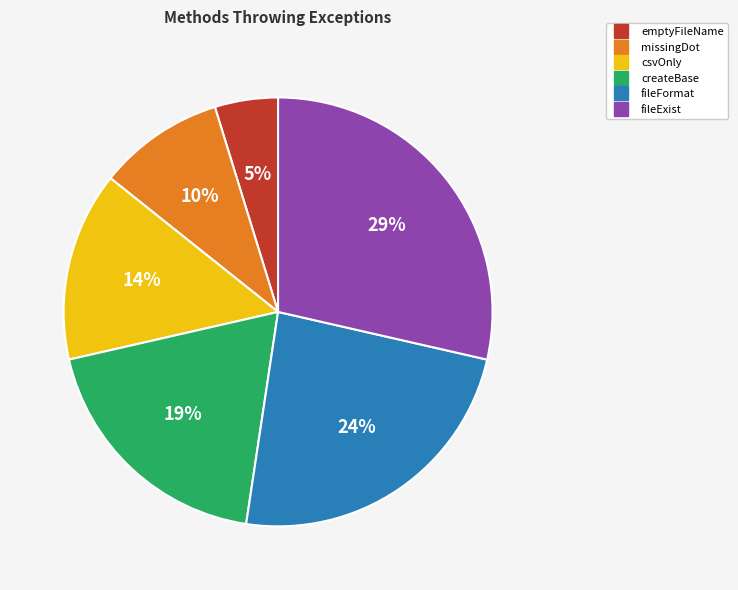

Does fileExist account for over 50% of the chart?

No